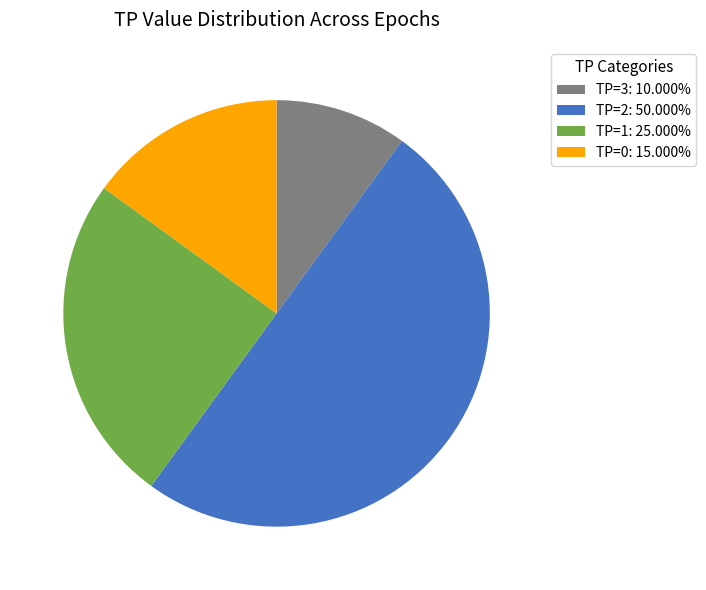

How many slices are in this pie chart?

4